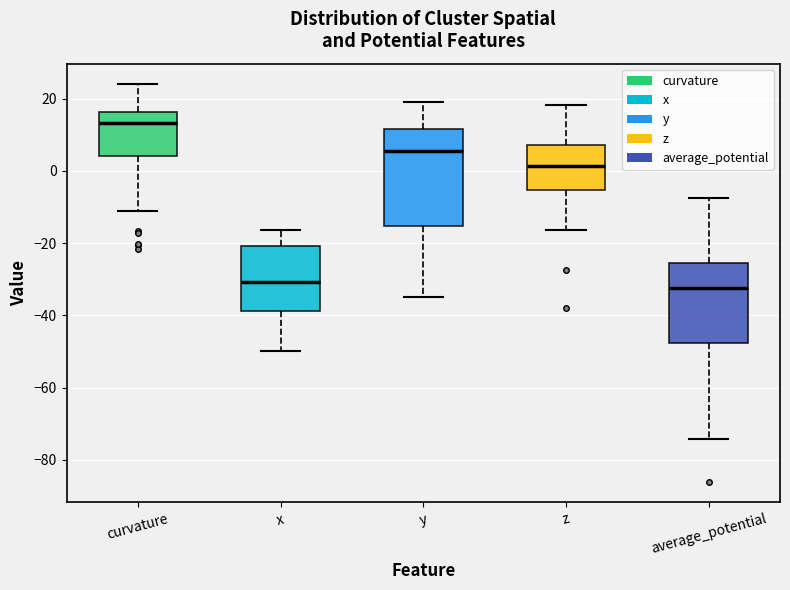

Reading left to right, transcribe this box plot: for each box, give where its median line is, the range the box spans, and where its two whiskers end, as read against the y-axis. The values are not printed on the chart, so give them approximately, as read against the axis.

curvature: median 14, box 4 to 16, whiskers -12 to 24
x: median -30, box -38 to -20, whiskers -50 to -16
y: median 6, box -16 to 12, whiskers -34 to 20
z: median 2, box -6 to 8, whiskers -16 to 18
average_potential: median -32, box -48 to -26, whiskers -74 to -8